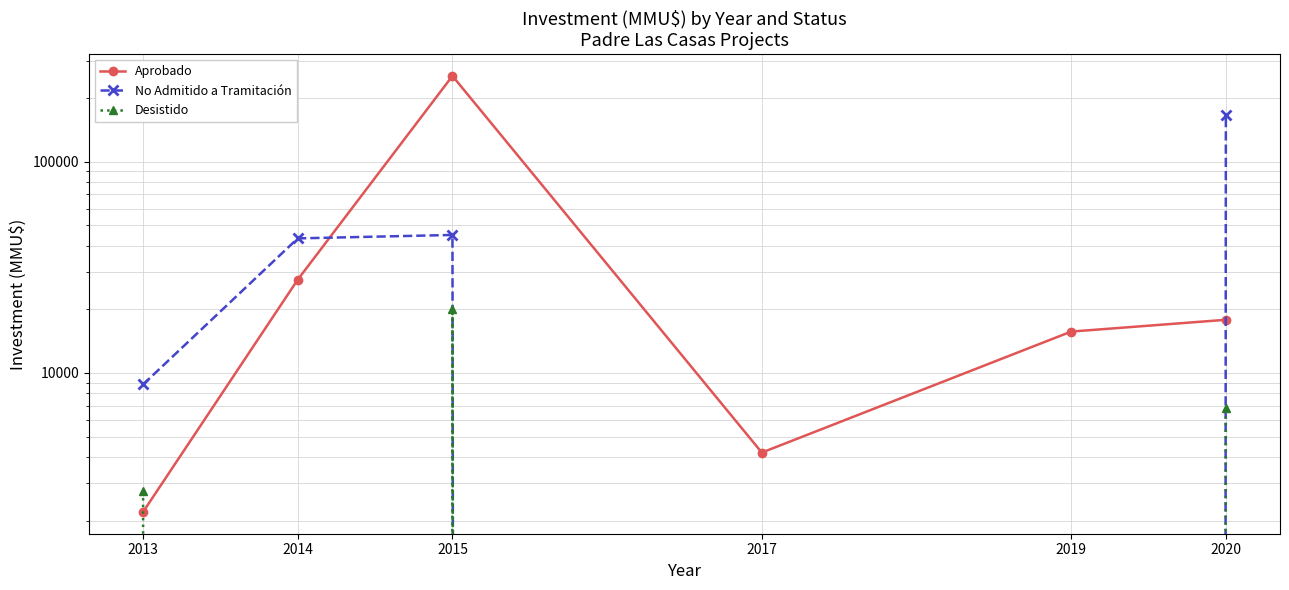

At how many categories does at least one series exceed 147935?

2